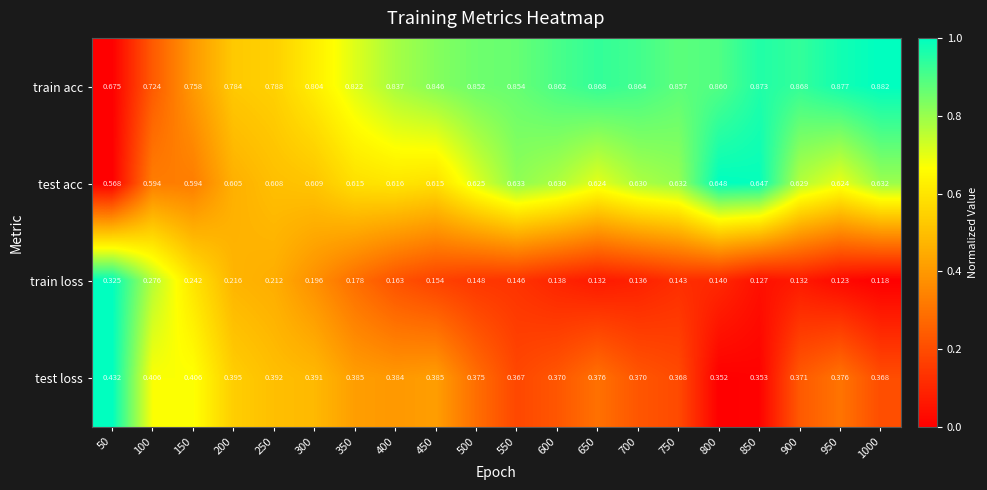

List the series in order of their overall mean, lowest first.

train loss, test loss, test acc, train acc